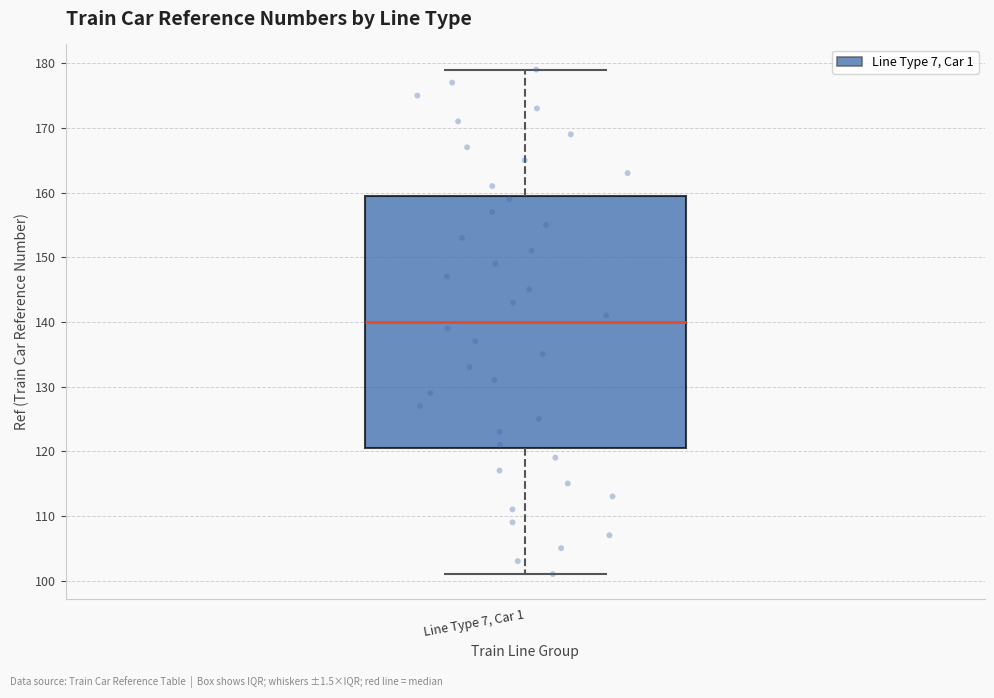

Read this box plot against the y-axis: the position of the median line, the range covered by the box, and the ends of both whiskers. The values are not printed on the chart, so give them approximately, as read against the axis.

median 140, box 121 to 160, whiskers 101 to 179